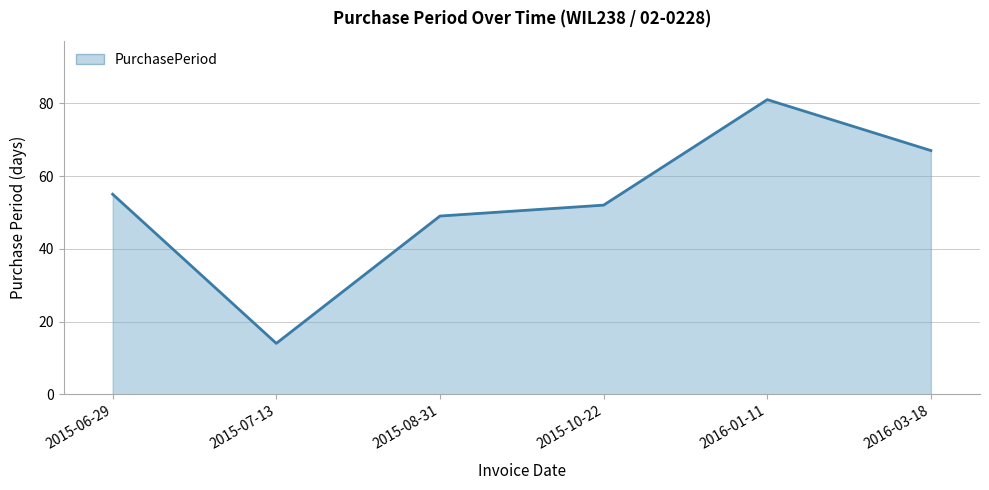

At which category does the chart reach its minimum across all series?

2015-07-13